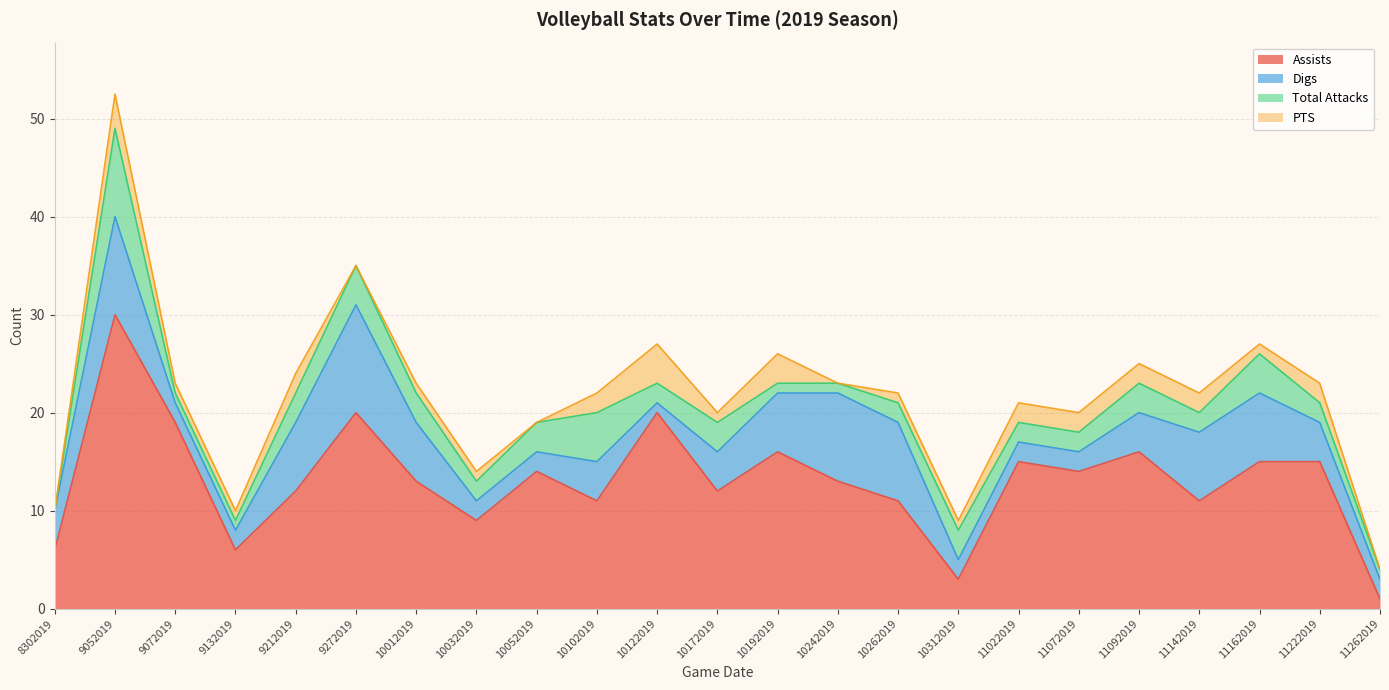

Where do Digs and Assists first cross each other?

11222019 and 11262019